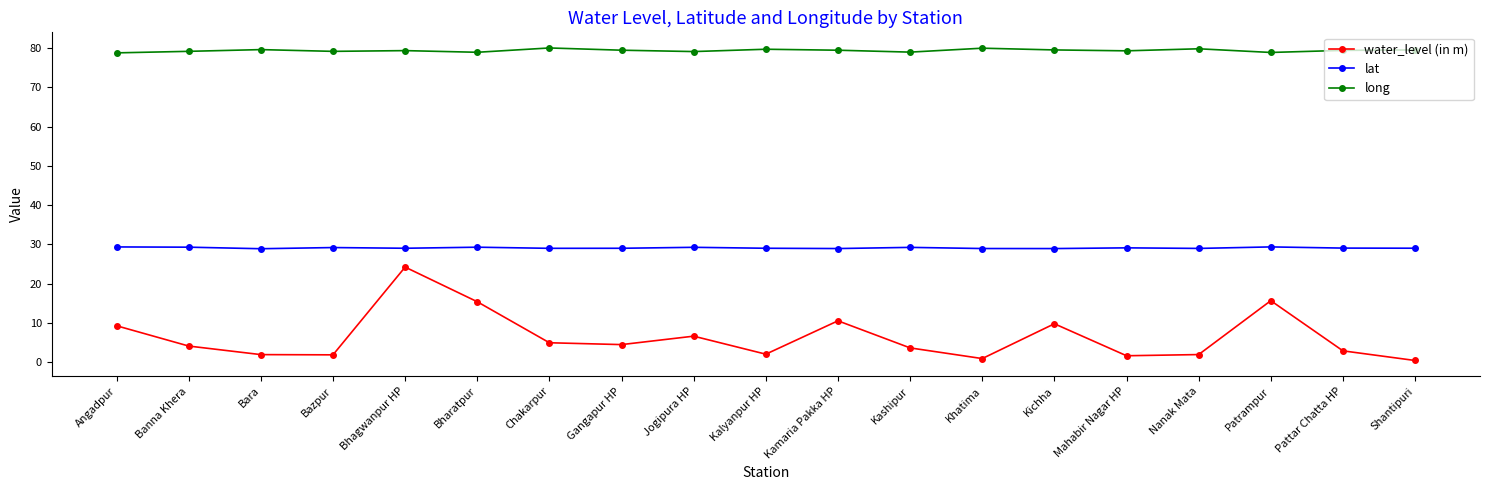

Where is the first local maximum for water_level (in m)?

Bhagwanpur HP